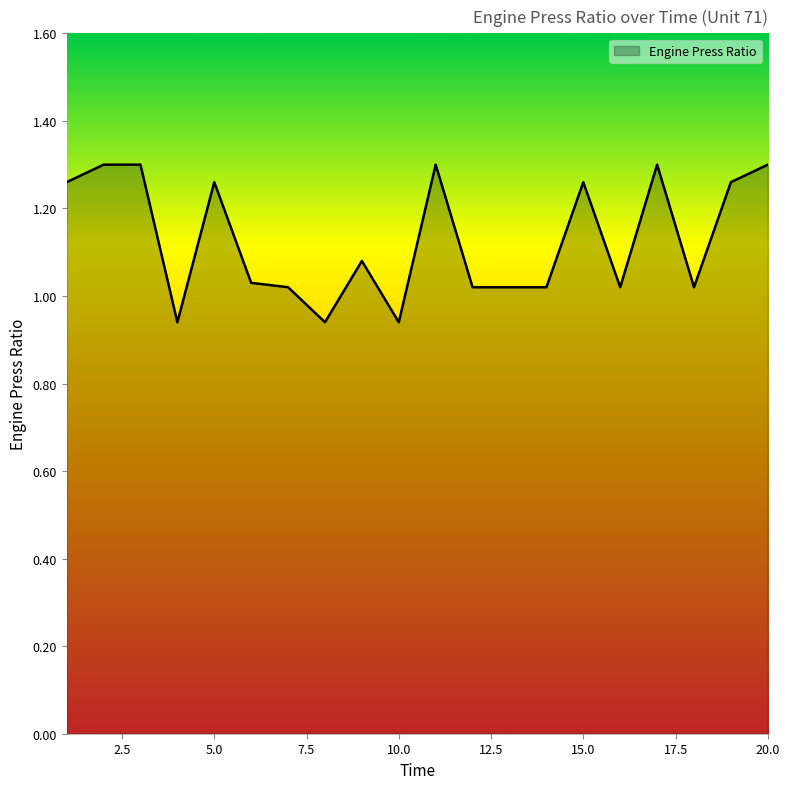

What is the difference between the maximum and minimum values?

0.4